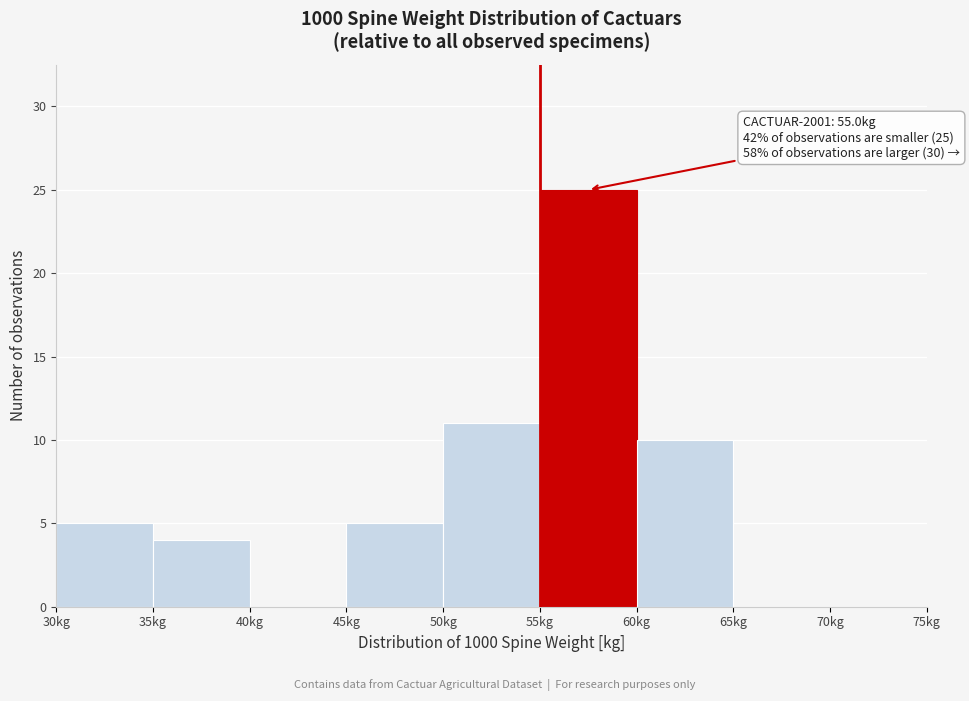

Which range on the x-axis has the tallest bar?

55 to 60